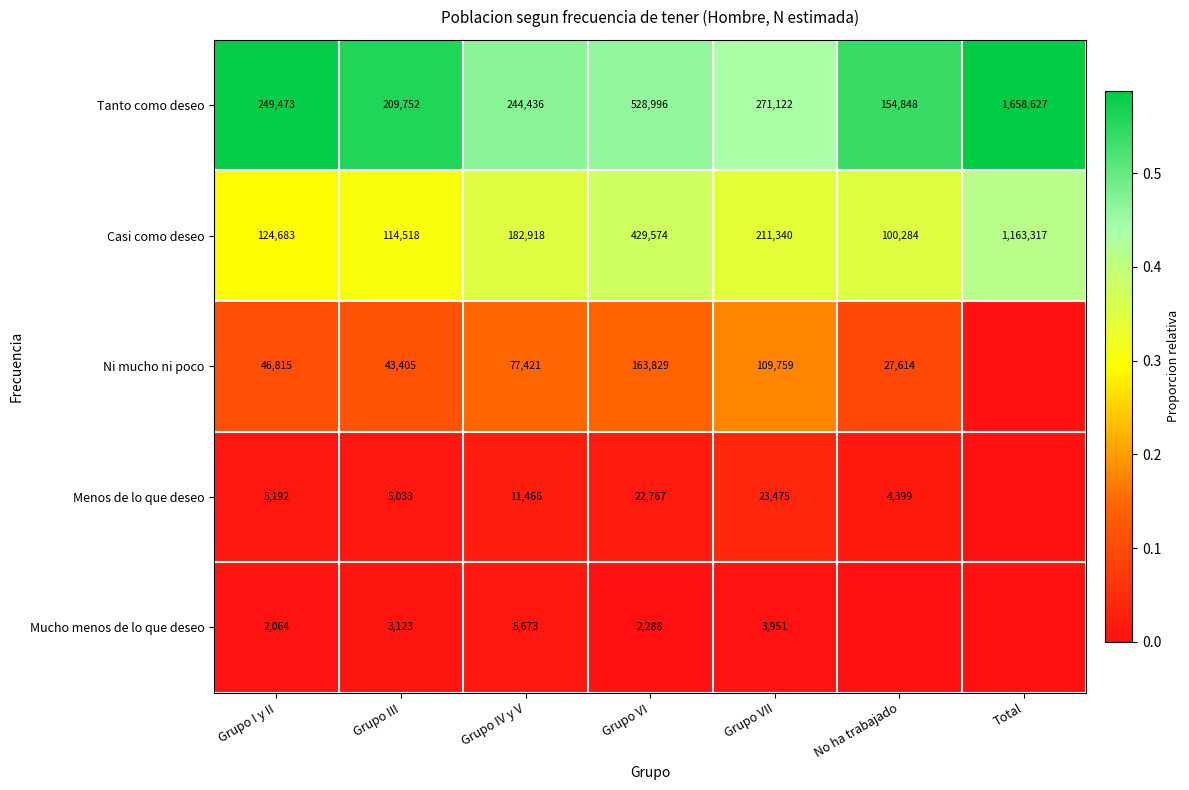

The Tanto como deseo series shows 0.2 at Grupo VI. True or false?

False